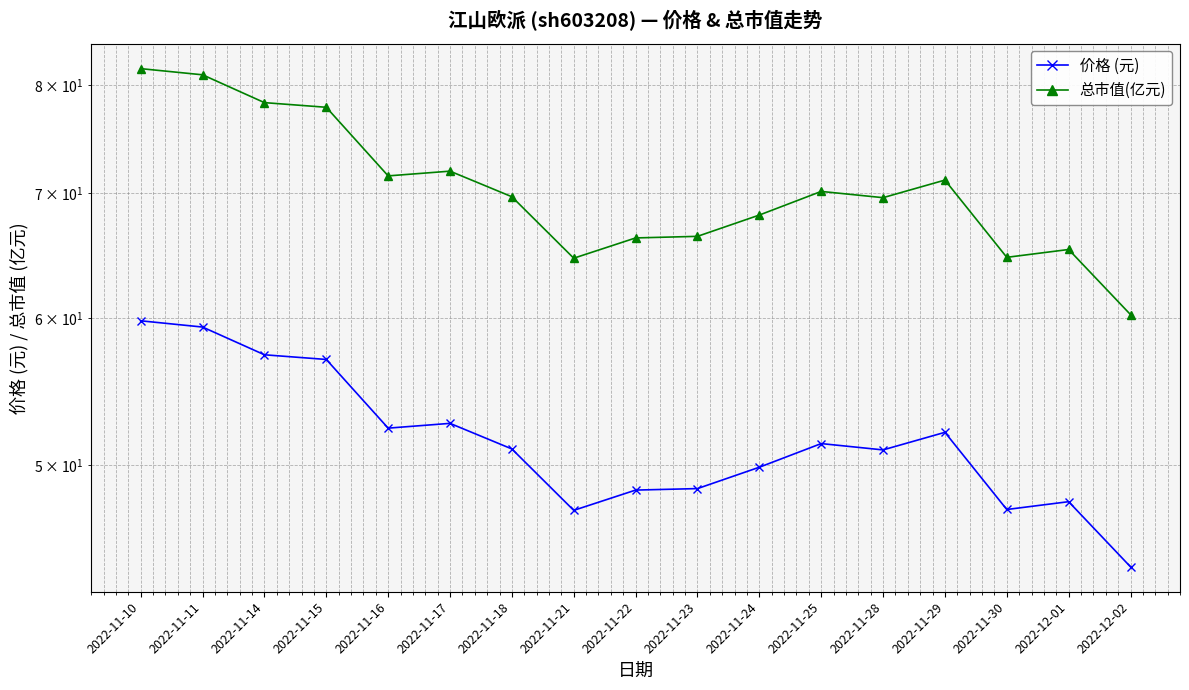

What is the label of the 15th point from the left?

2022-11-30